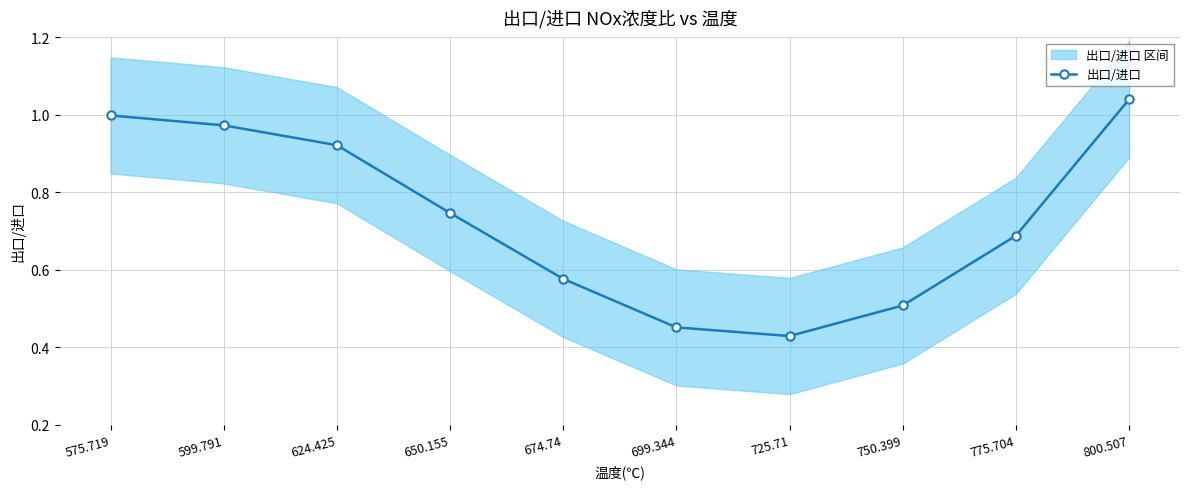

What position from the left is 775.704?

9